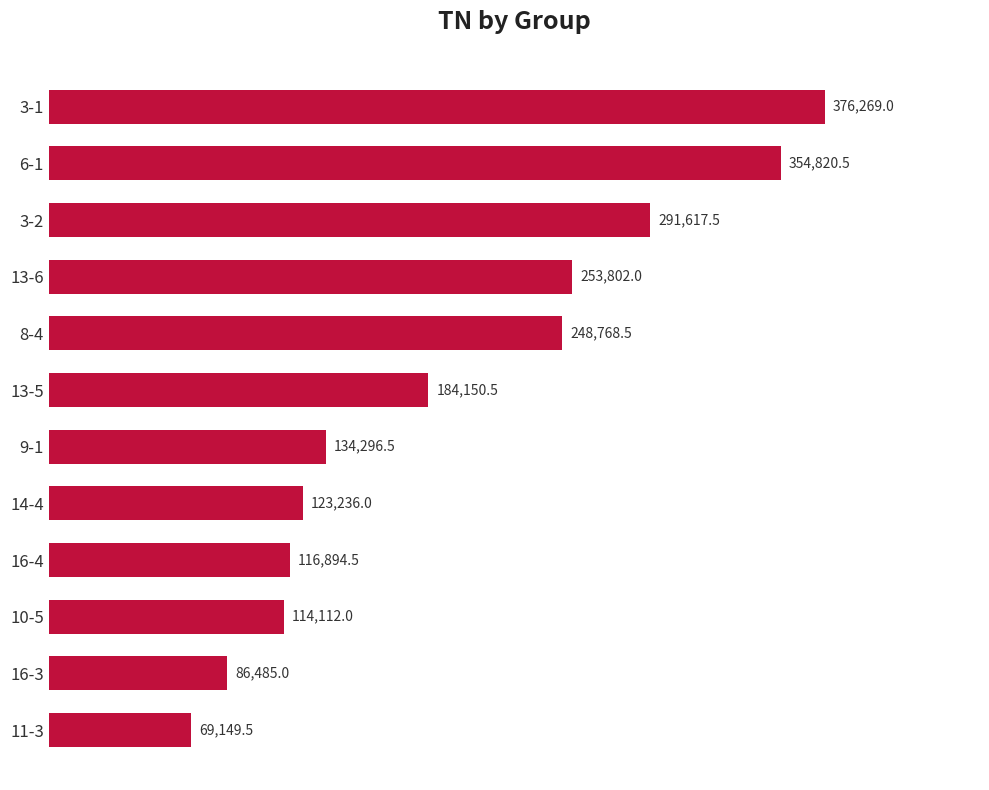

The chart shows a value of 196334.0 at 14-4. True or false?

False